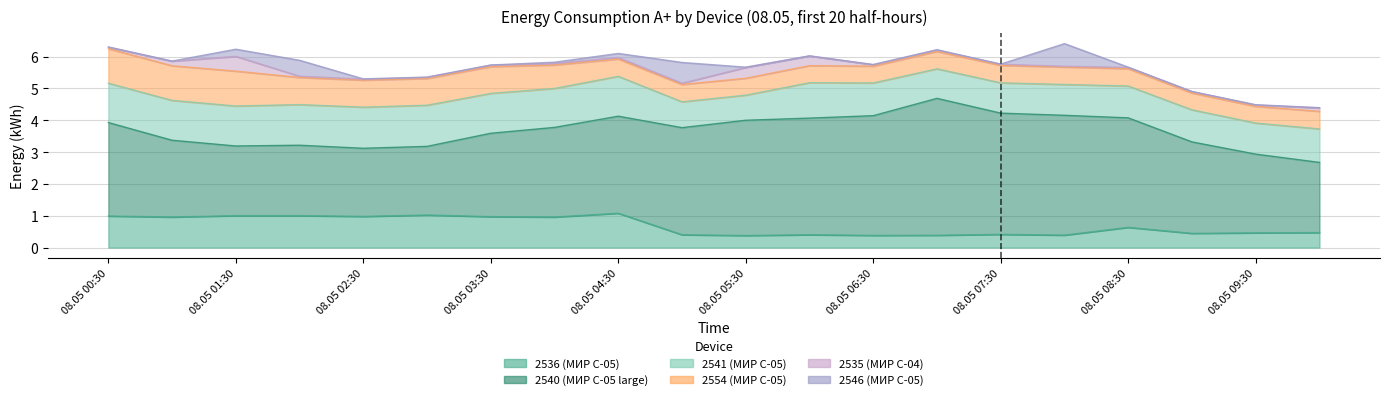

What is the difference between the 2536 (МИР С-05) values at 08.05 04:00 and 08.05 09:00?

0.5